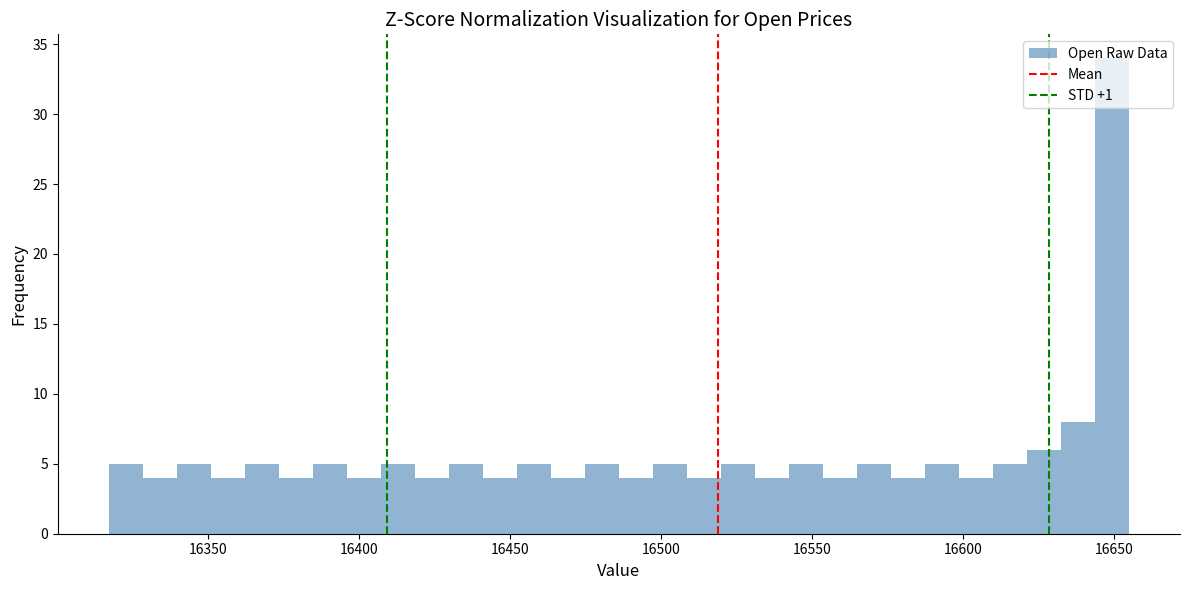

Around what value on the x-axis is the tallest bar? Give the approximate position of its centre, as read against the axis.

16650